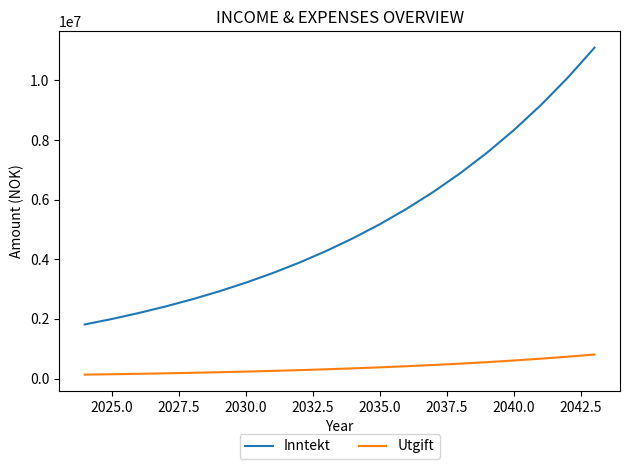

Which series has the widest spread of values?

Inntekt